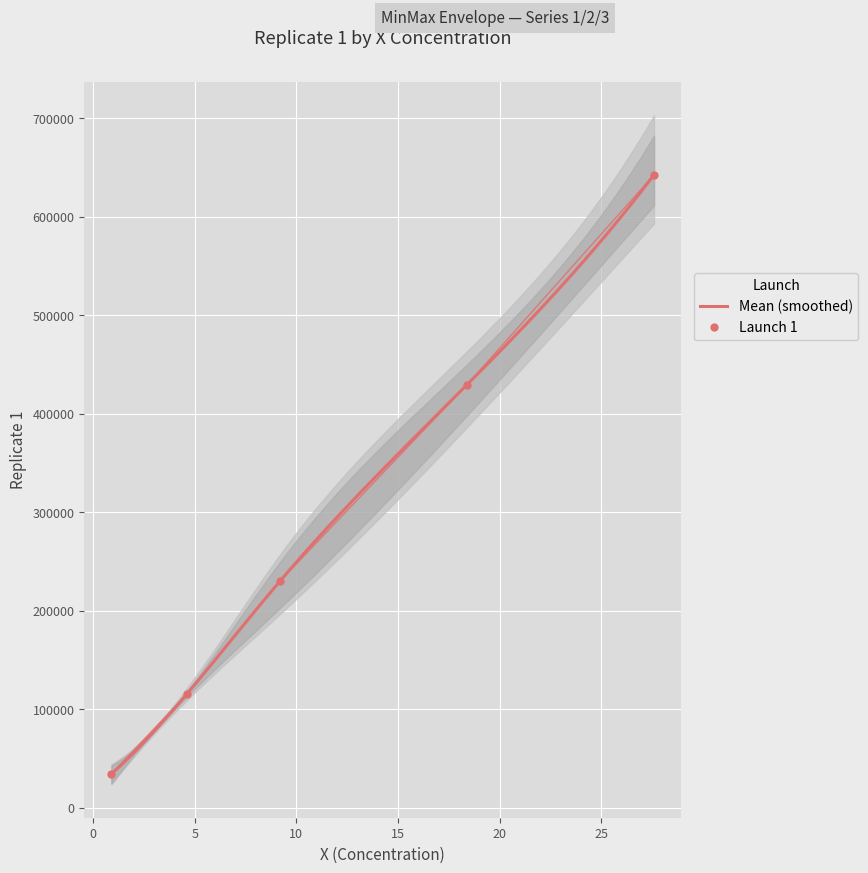

What is the difference between the Series 2 values at 4.6 and 9.2?

114986.0